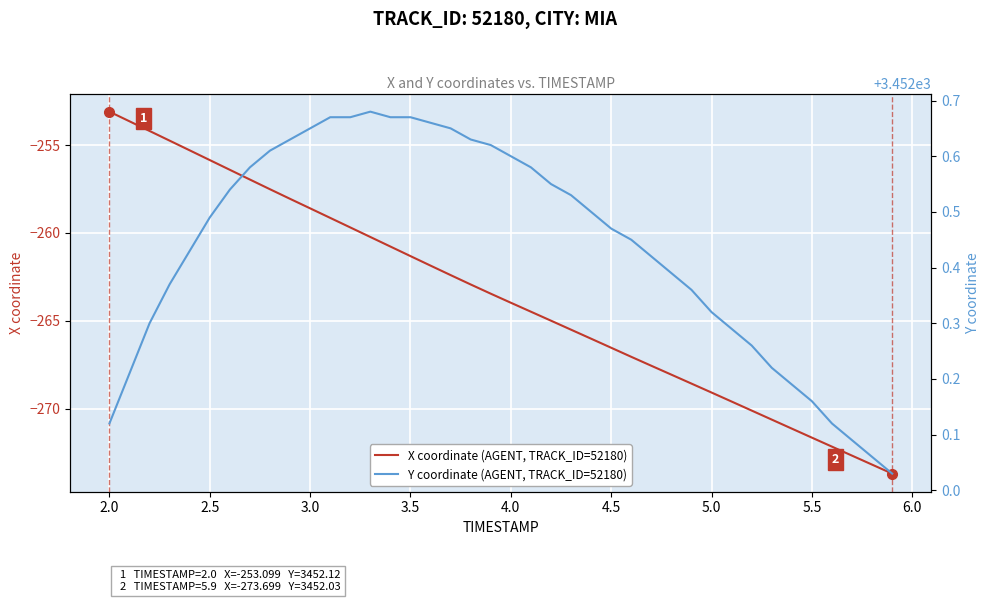

Is this an area chart (filled region under the line)?

No